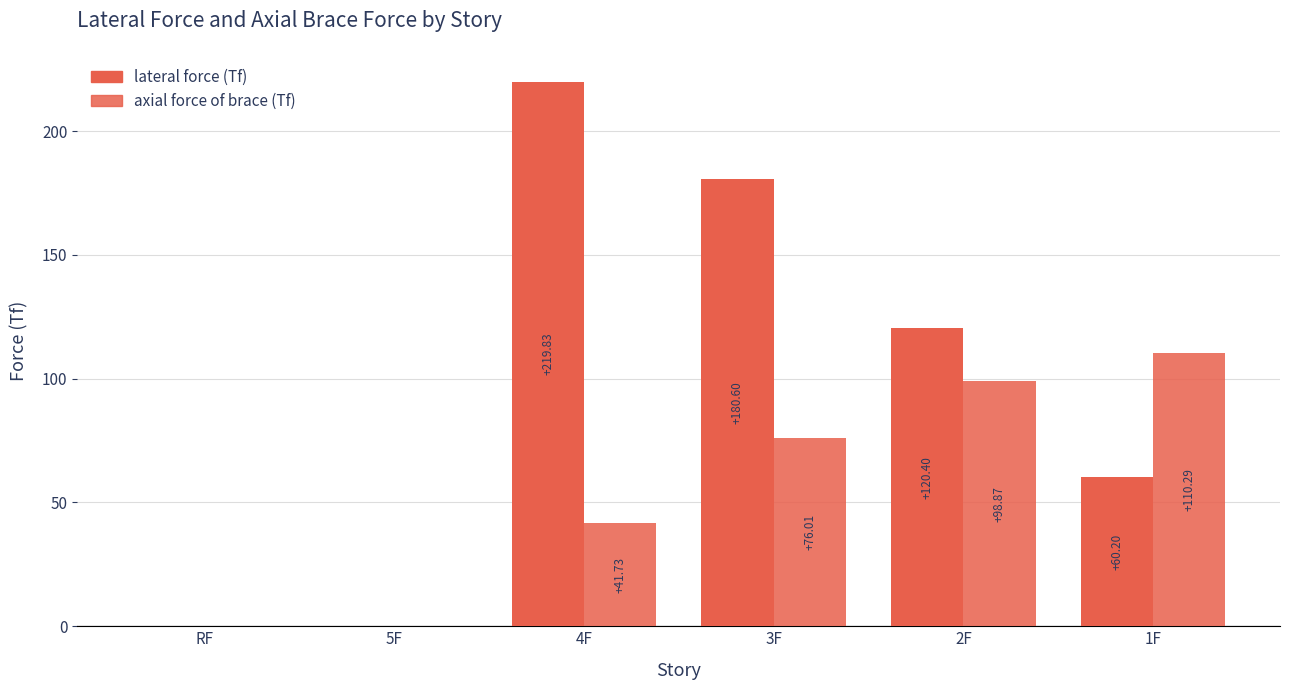

Rank the series by their average value, from lowest to highest.

axial force of brace (Tf), lateral force (Tf)